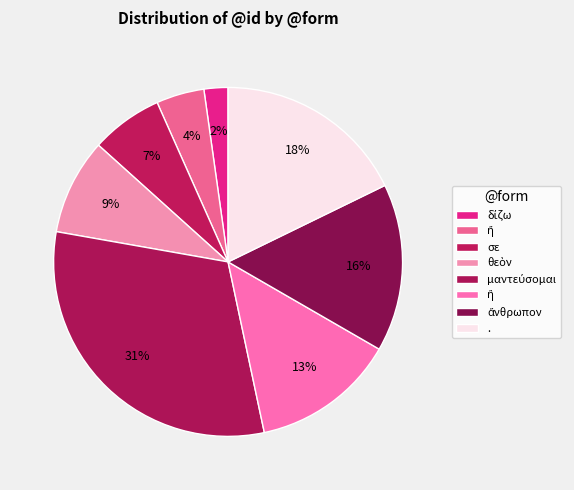

To the nearest percent, what portion does ἢ represent?

13%